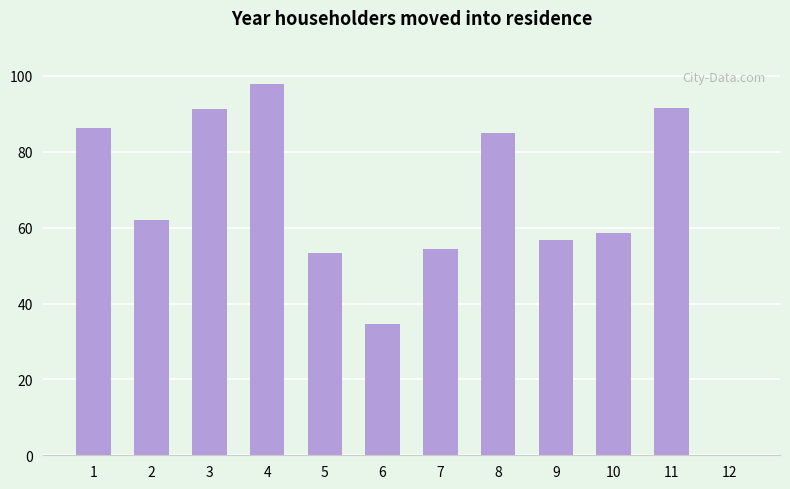

Count the number of data series in this chart.

1